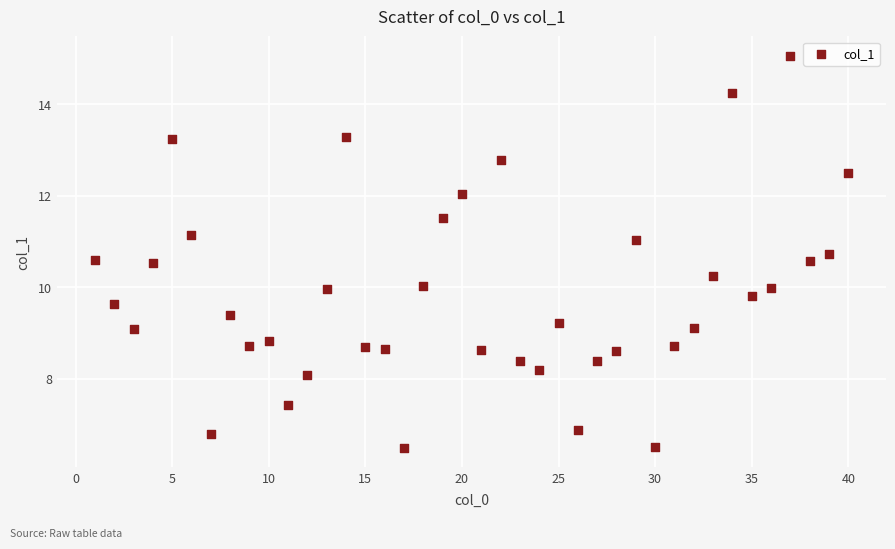

What is the range of Y values (max minus min)?

8.6